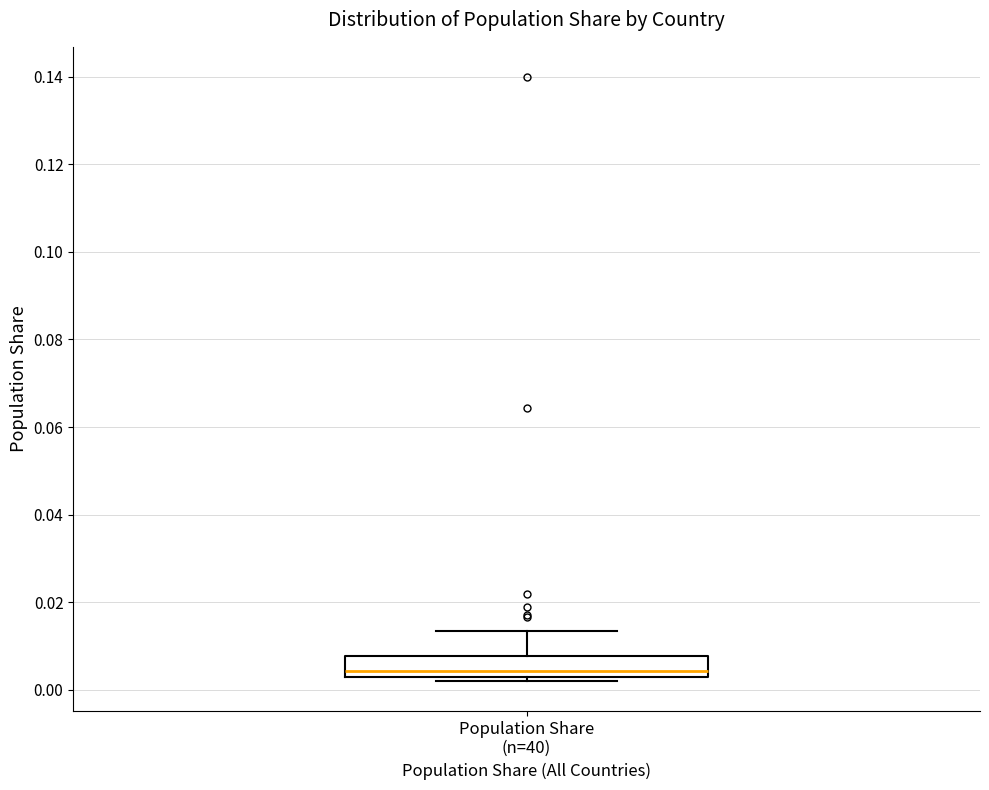

Read this box plot against the y-axis: the position of the median line, the range covered by the box, and the ends of both whiskers. The values are not printed on the chart, so give them approximately, as read against the axis.

median 0.004, box 0.002 to 0.008, whiskers 0.002 (just below the box's lower edge) to 0.014